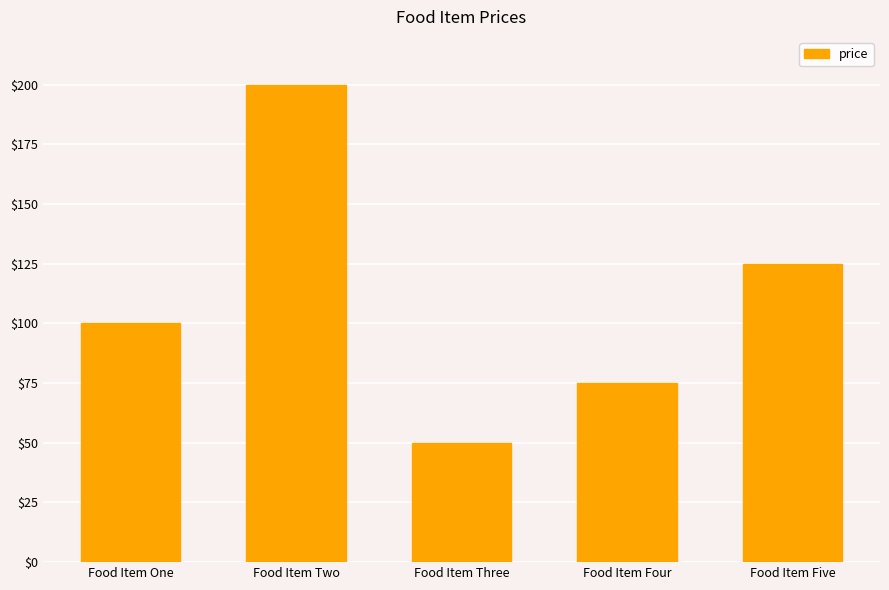

What position from the left is Food Item Three?

3